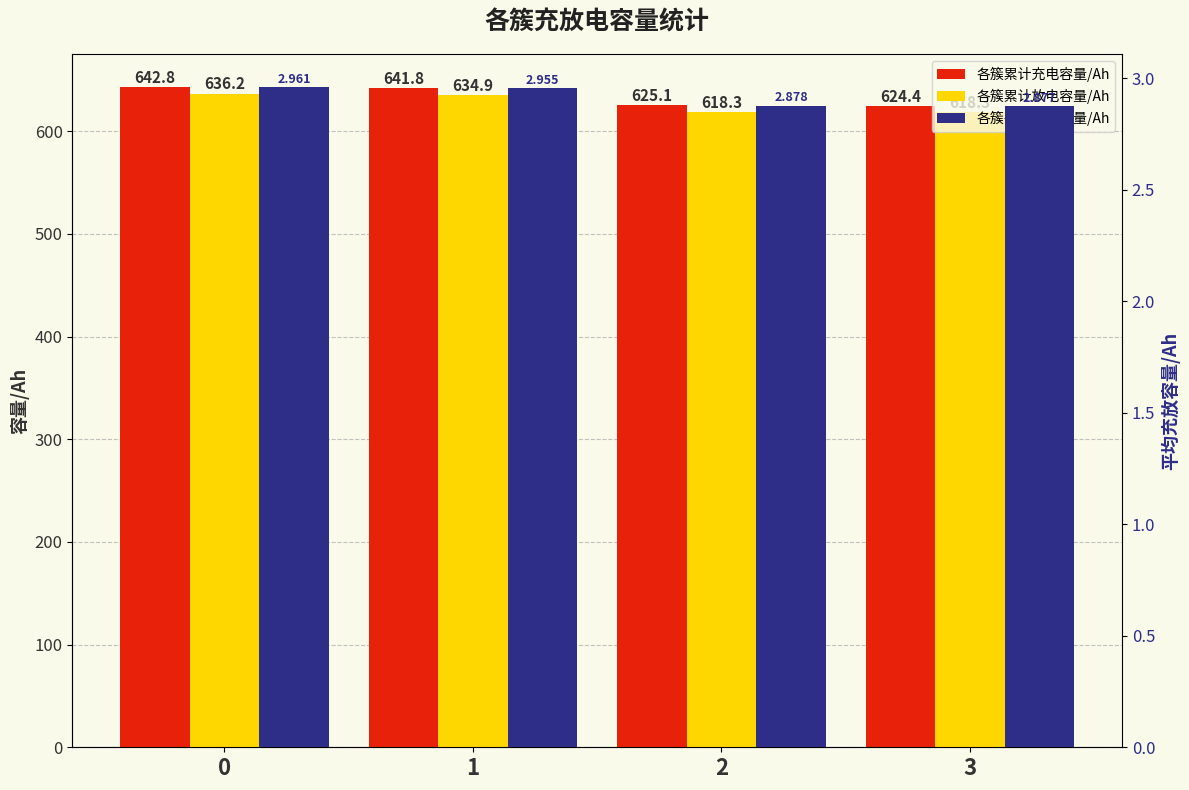

Which series changed the most between 0 and 3?

各簇累计充电容量/Ah